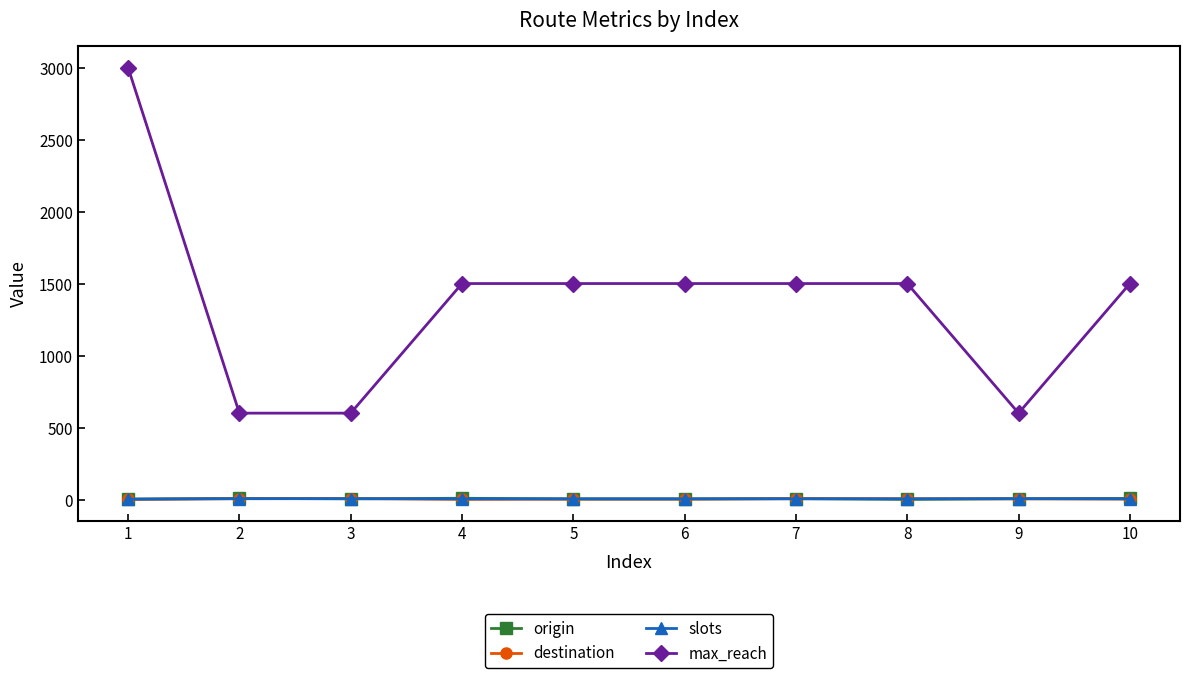

What is the difference between the highest and lowest values at 3?

595